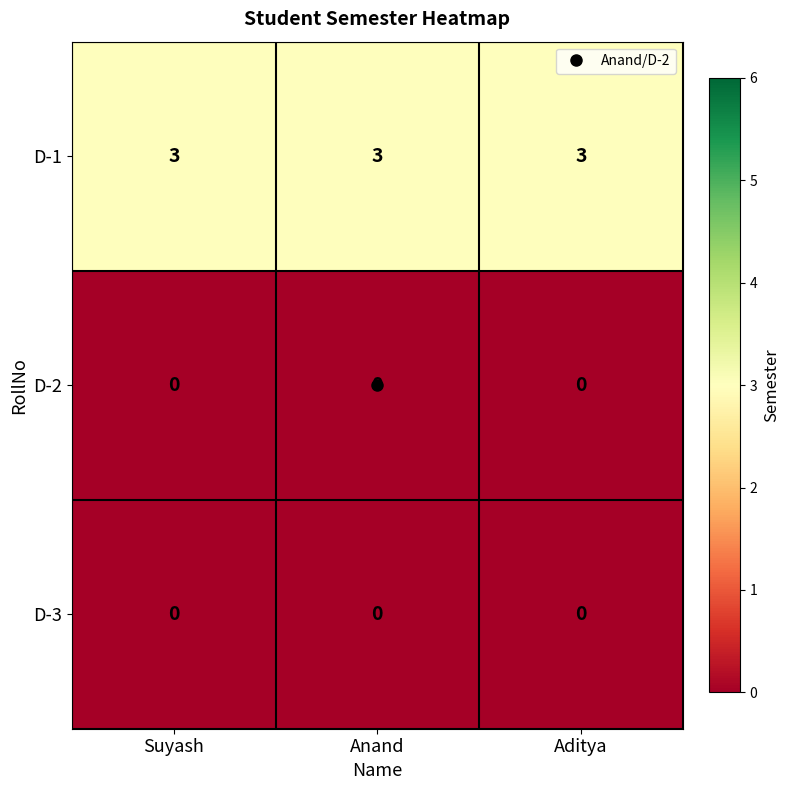

What is the spread (max minus min) of values at Anand?

3